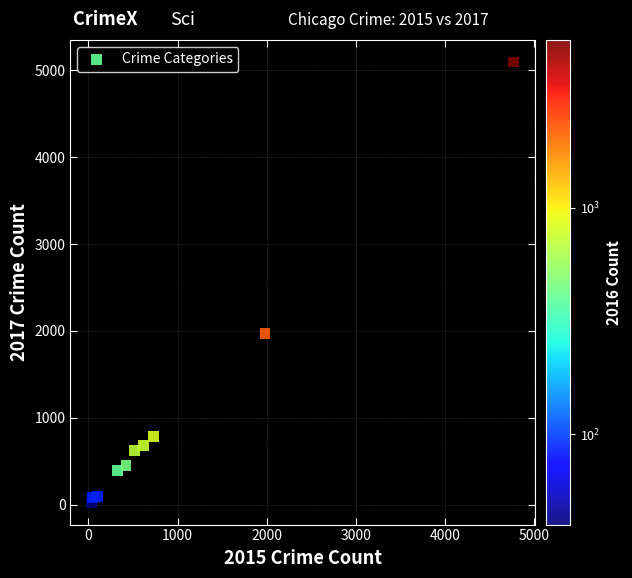

What Y value in the scatter plot is closest to 2559?

1968